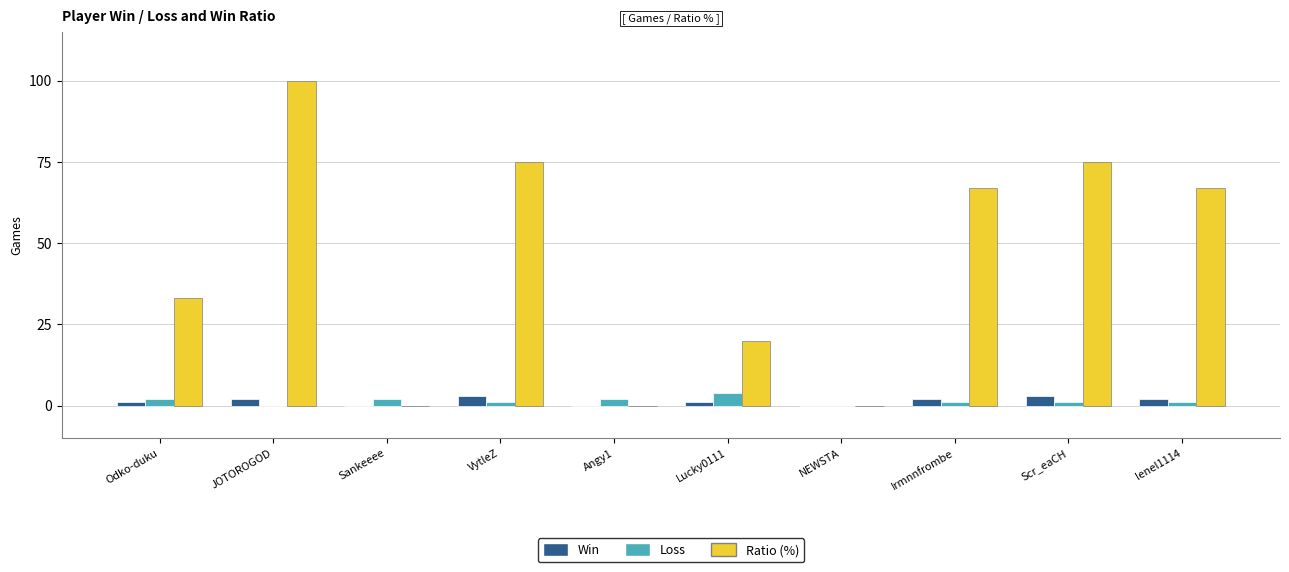

Are the bars grouped side by side (vs. stacked)?

Yes